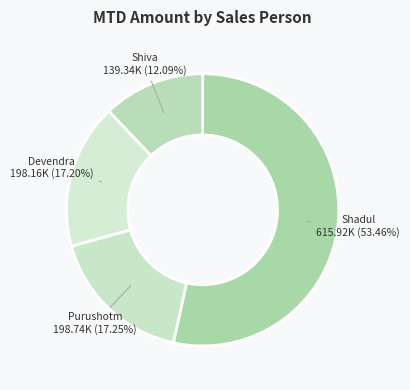

Rank the categories by value from highest to lowest.

Shadul, Purushotm, Devendra, Shiva